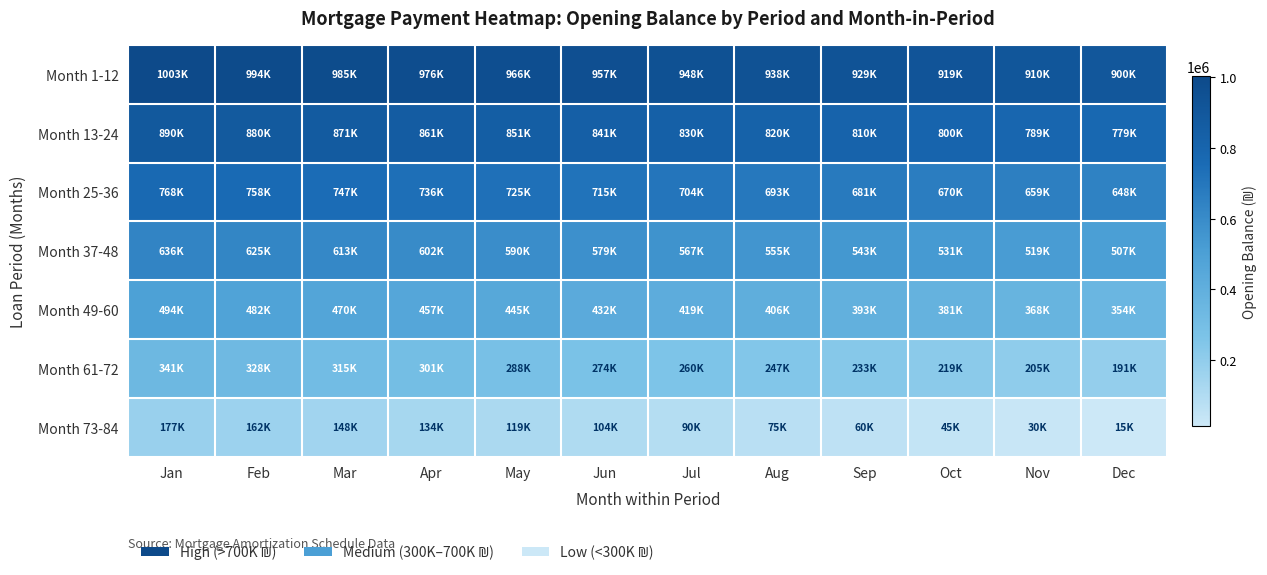

At which category is the sum across all series the highest?

Jan